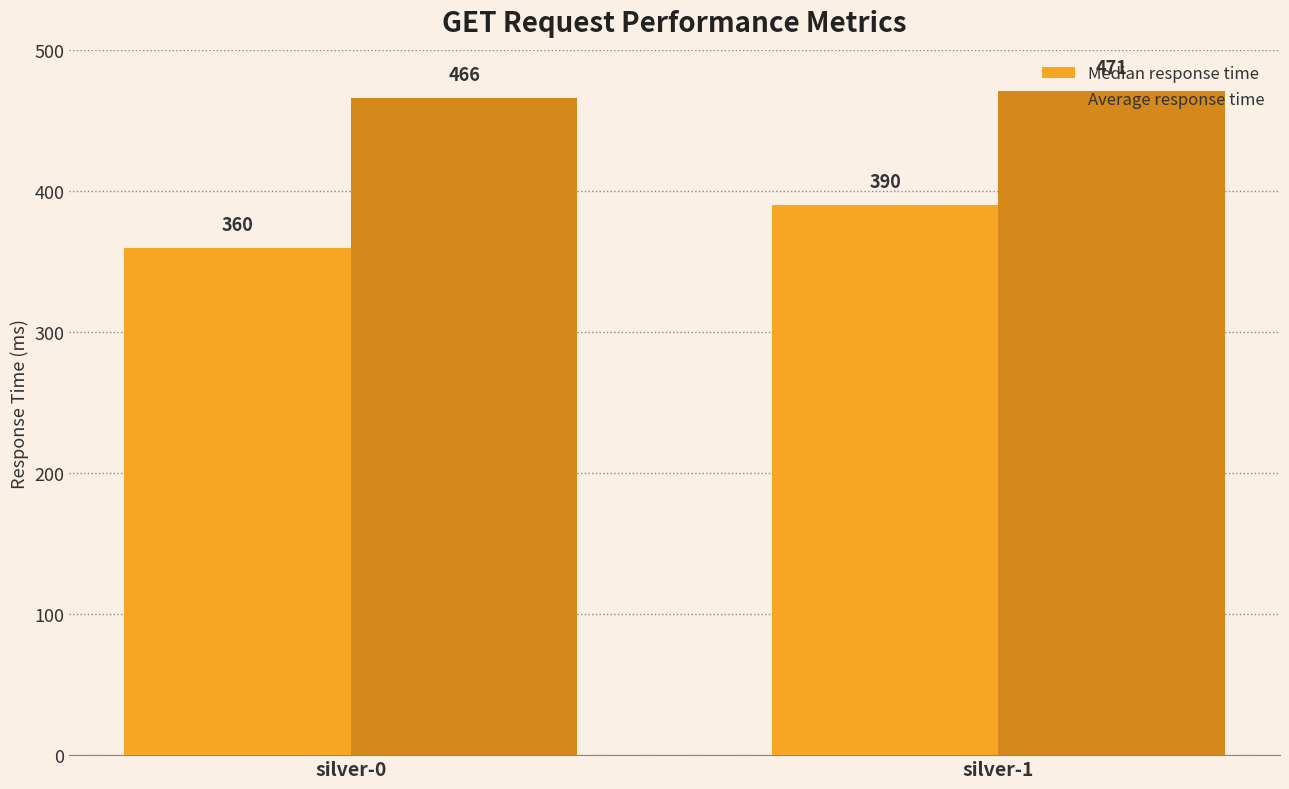

How many Median response time values are between 360 and 390?

2